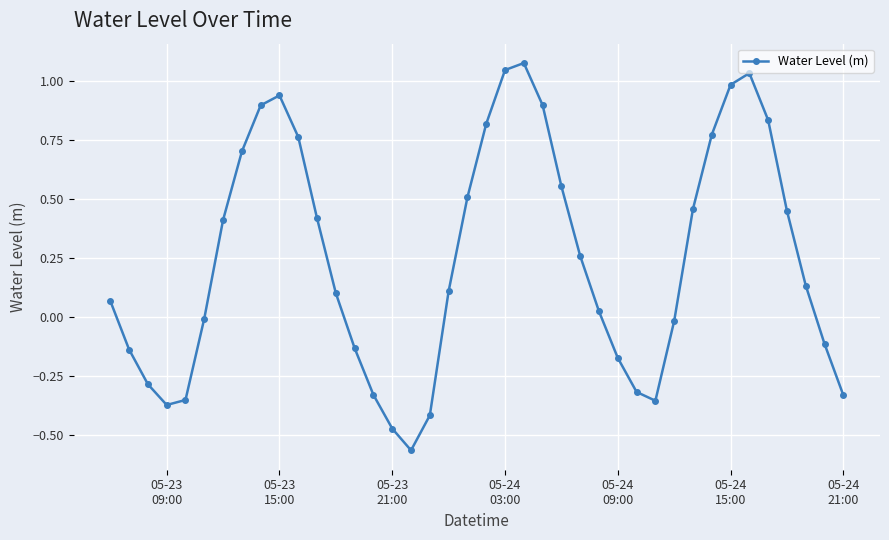

How many points are higher than both their immediate neighbors (excluding endpoints)?

3